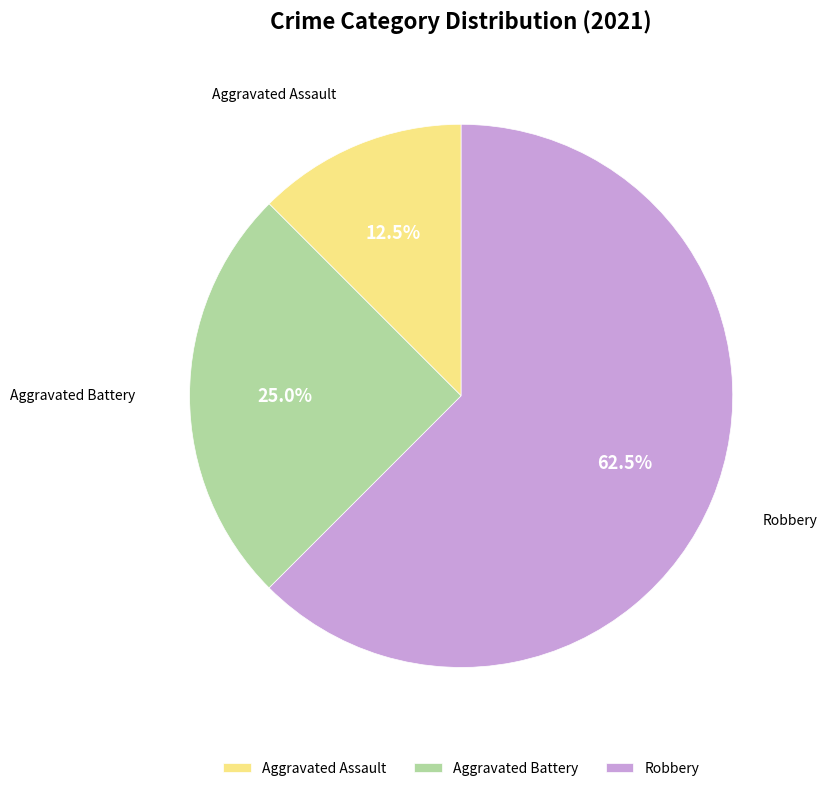

How many slices are in this pie chart?

3